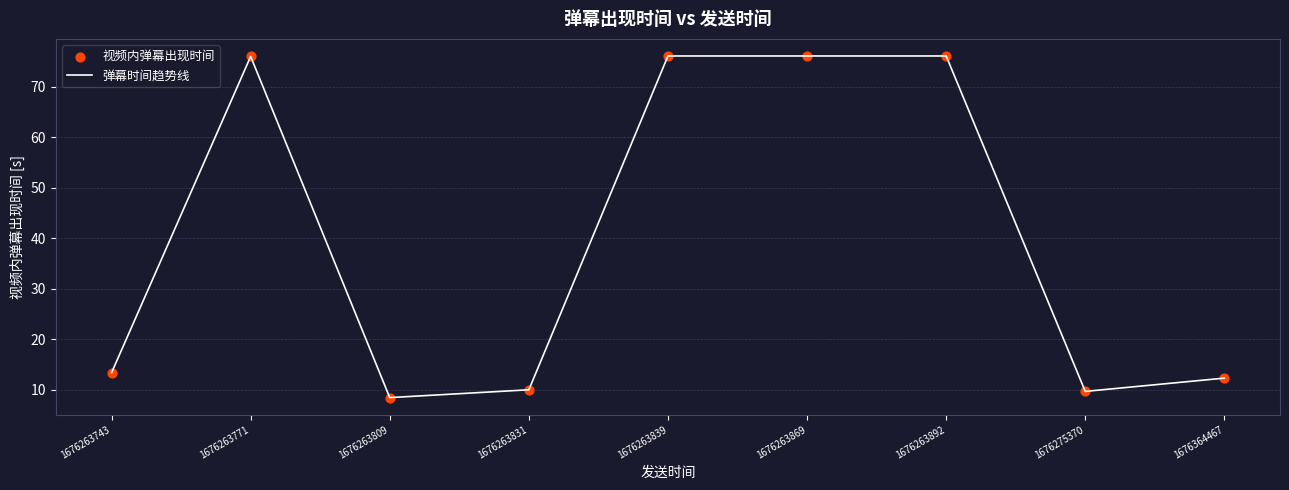

What is the difference between the values at 1676263743 and 1676263892?

62.8